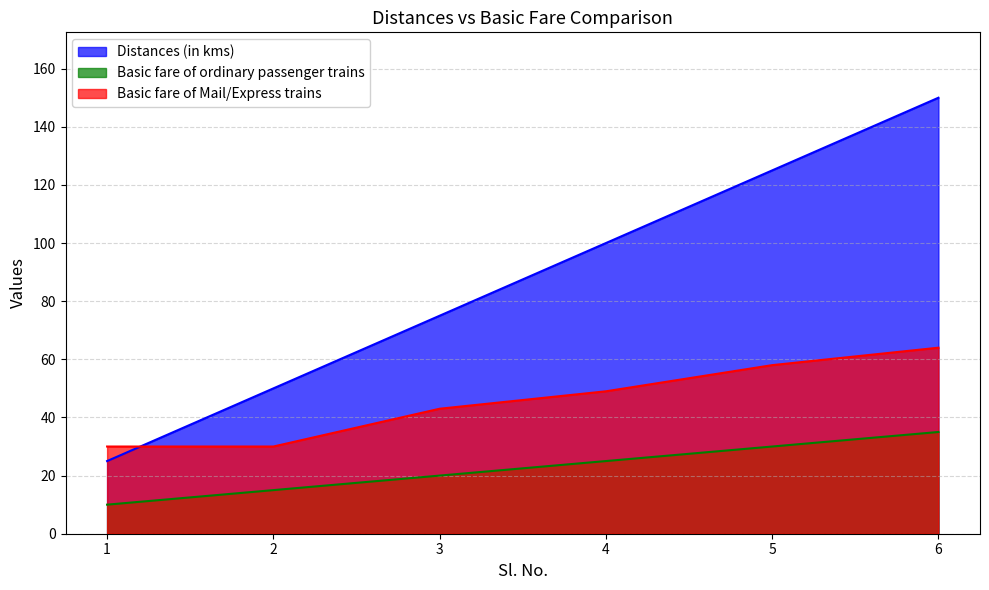

Reading left to right, transcribe all the data shown in this chart.

Distances (in kms): 25	50	75	100	125	150
Basic fare of ordinary passenger trains: 10	15	20	25	30	35
Basic fare of Mail/Express trains: 30	30	43	49	58	64